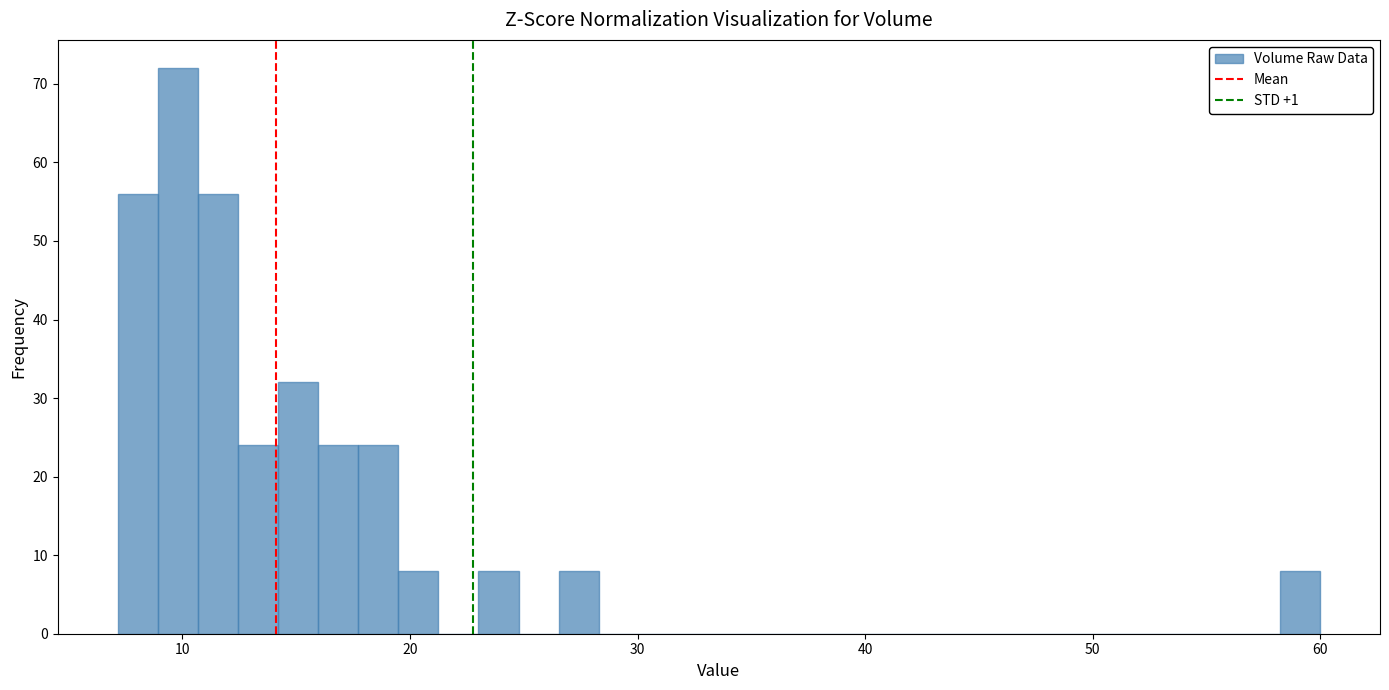

Around what value on the x-axis is the tallest bar? Give the approximate position of its centre, as read against the axis.

10